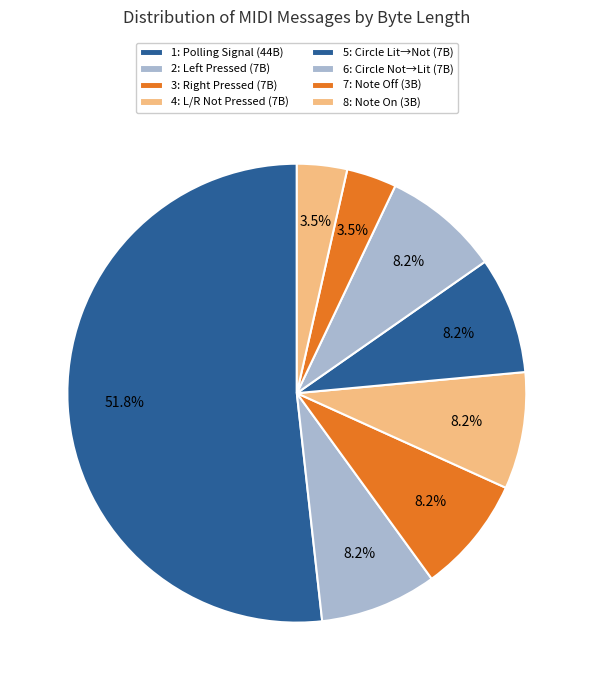

Which category has the biggest portion of the pie?

1 (Polling Signal)